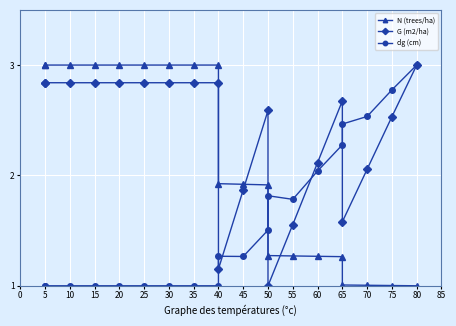

At how many categories does at least one series exceed 1?

20